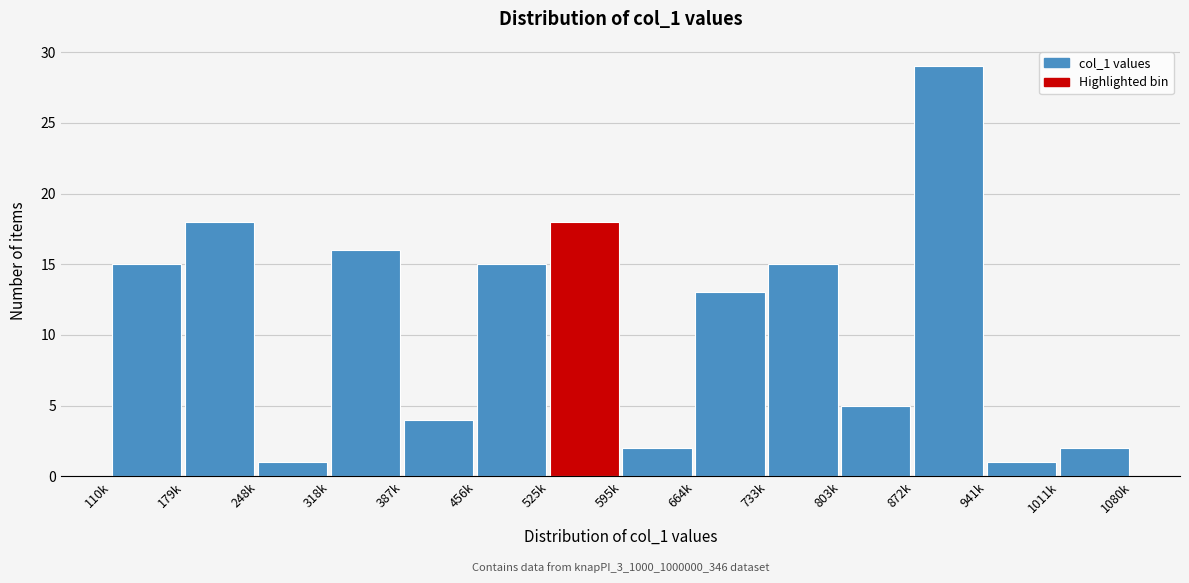

Reading left to right, list all the values displayed in this chart.

110k=15	179k=18	248k=1	318k=16	387k=4	456k=15	525k=18	595k=2	664k=13	733k=15	803k=5	872k=29	941k=1	1011k=2